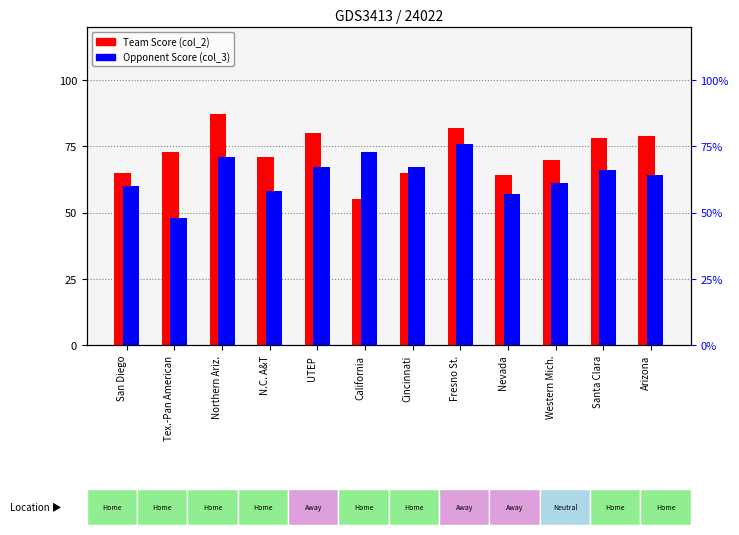

Rank the series at UTEP from highest to lowest value.

Team Score (col_2), Opponent Score (col_3)